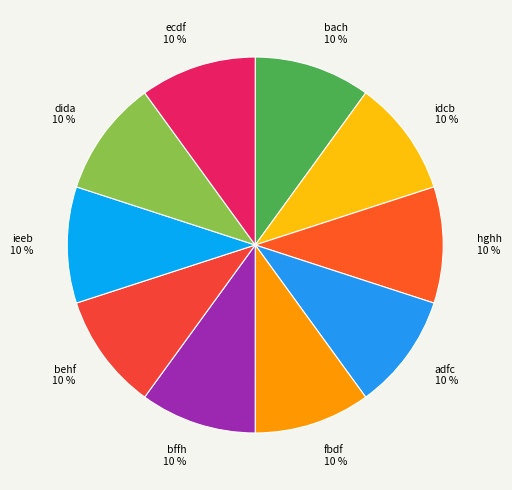

Is the sum of bach and ecdf greater than half?

No